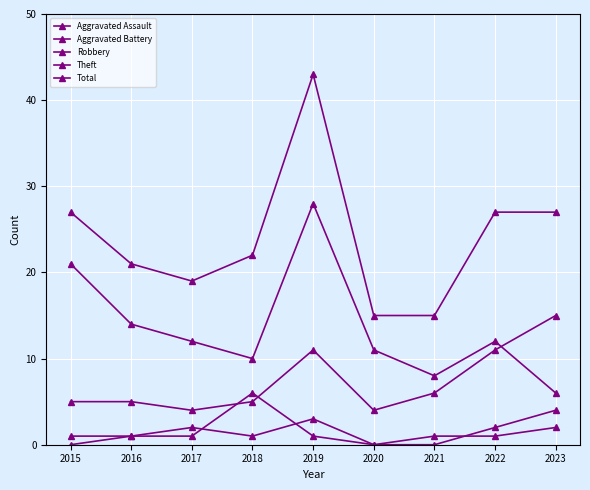

Reading left to right, transcribe all the data shown in this chart.

Aggravated Assault: 0	1	2	1	3	0	0	2	4
Aggravated Battery: 1	1	1	6	1	0	1	1	2
Robbery: 5	5	4	5	11	4	6	11	15
Theft: 21	14	12	10	28	11	8	12	6
Total: 27	21	19	22	43	15	15	27	27